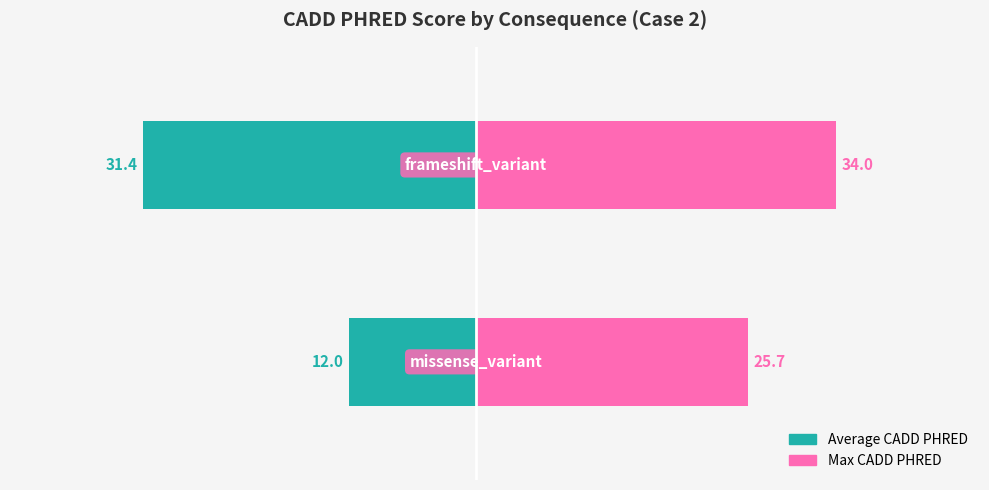

Which series has the widest spread of values?

Average CADD PHRED